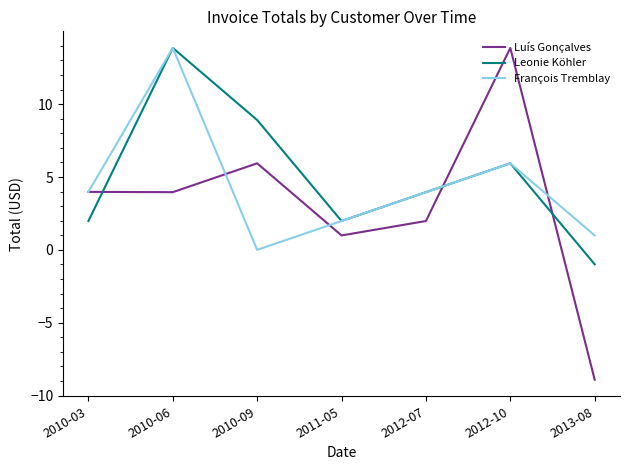

At 2013-08, list the series in order from largest to smallest.

François Tremblay, Leonie Köhler, Luís Gonçalves